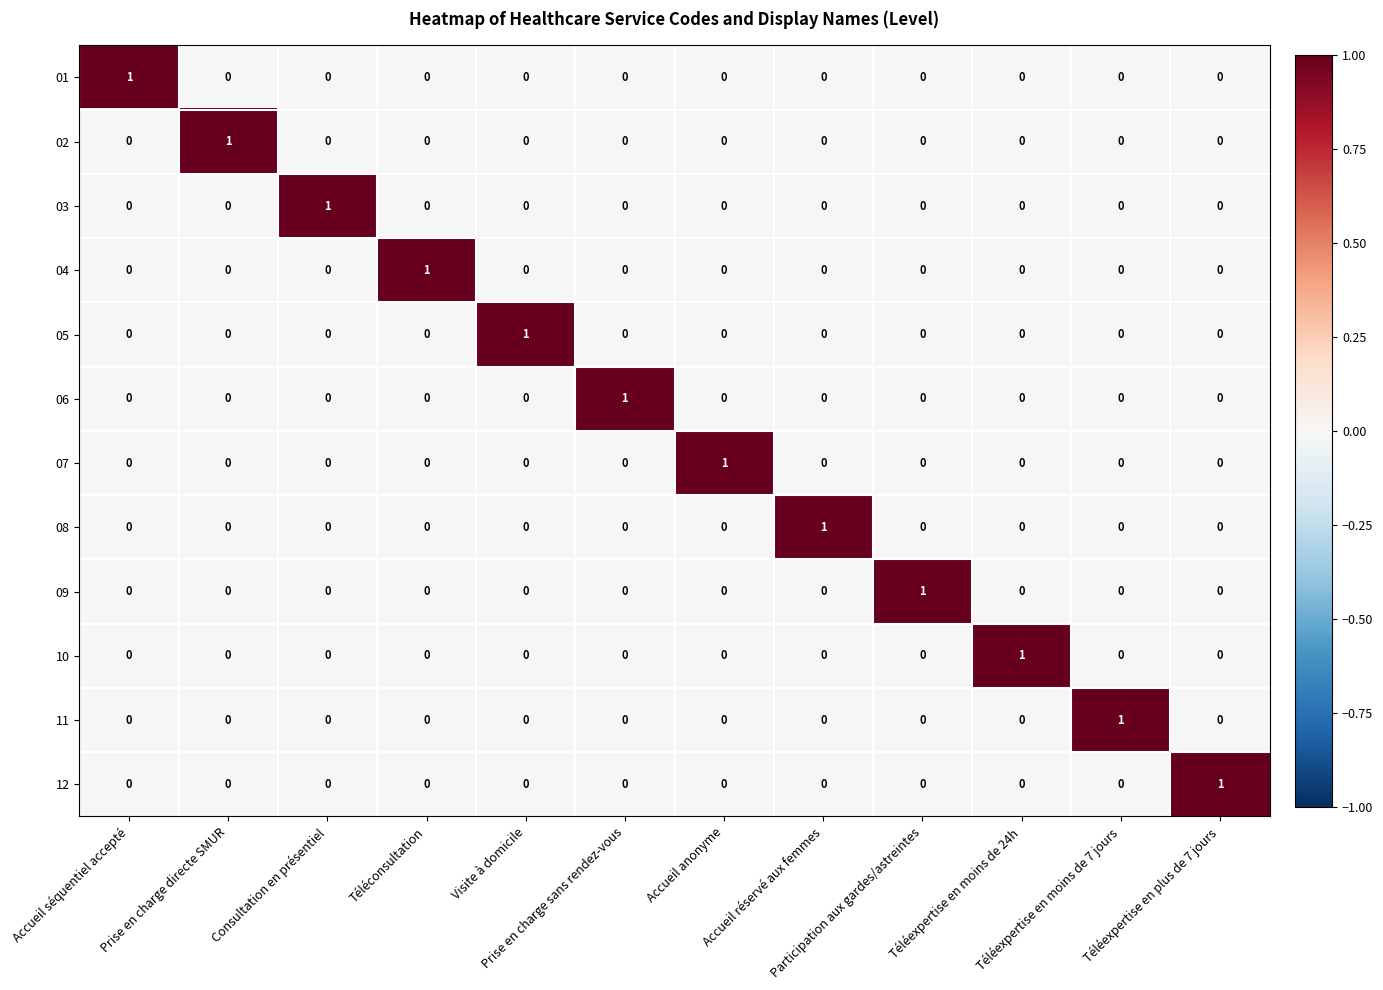

Count the 10 values in the range 0 to 1.

12